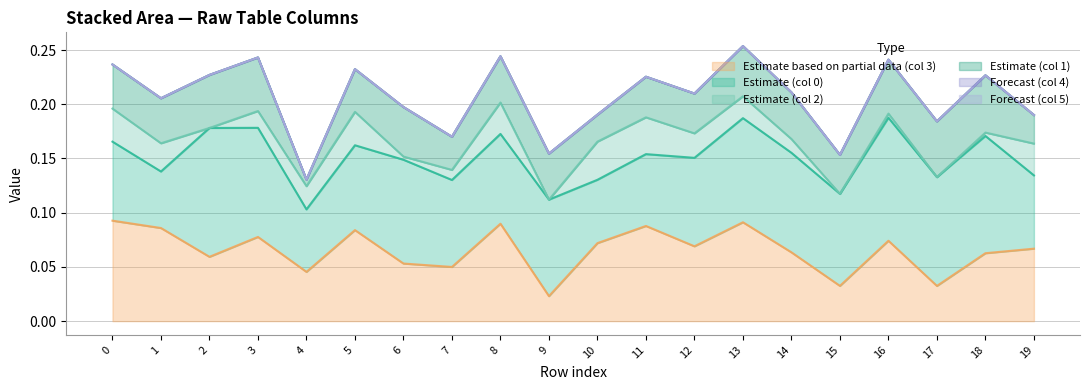

Between 7 and 14, which is larger?

14